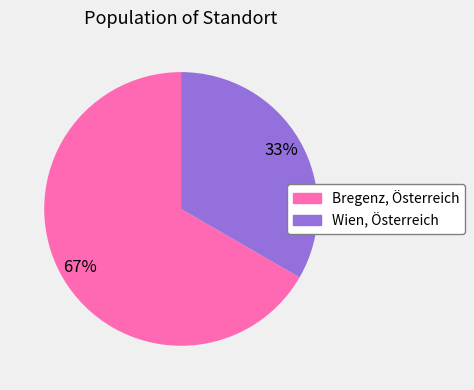

Which slice is the smallest?

Wien, Österreich